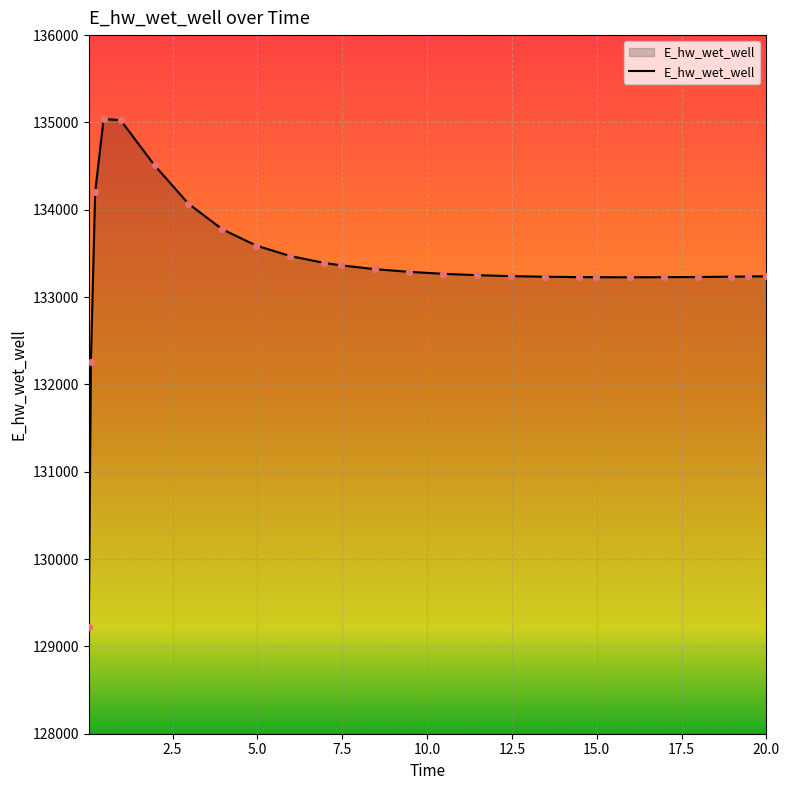

What is the maximum value shown in the chart?

135039.9